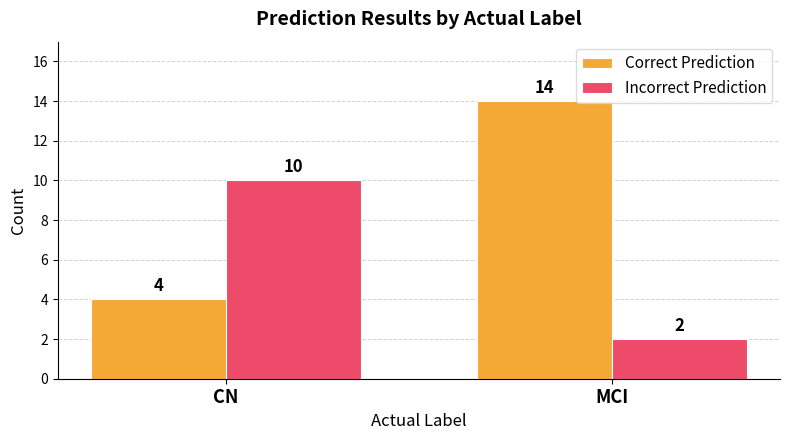

The Incorrect Prediction series shows 2 at MCI. True or false?

True